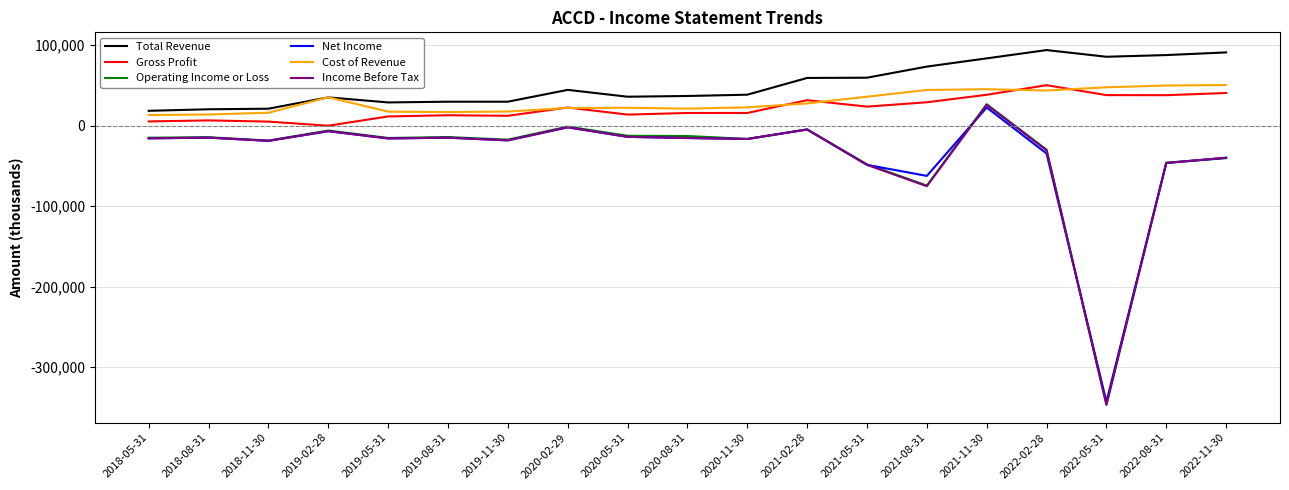

Where does the Net Income series first go above -15900?

2018-05-31